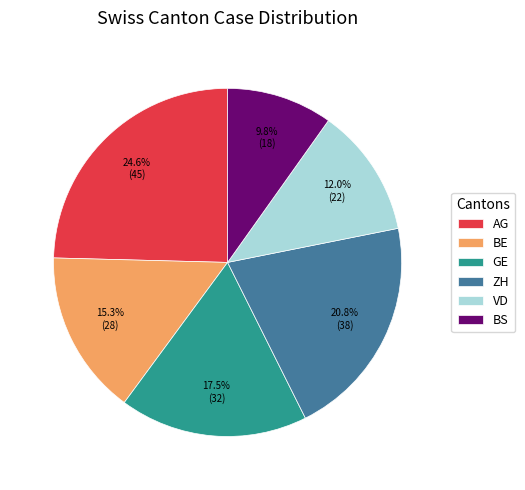

How many segments does this pie chart have?

6